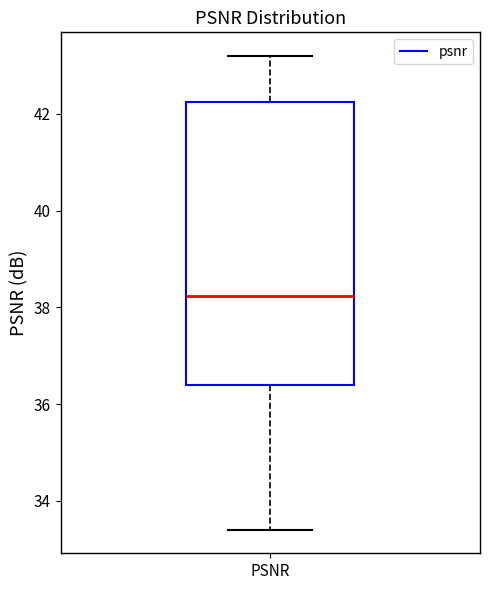

Where is the upper edge of the box for PSNR on the y-axis? The values are not printed on the chart, so give them approximately, as read against the axis.

42.2